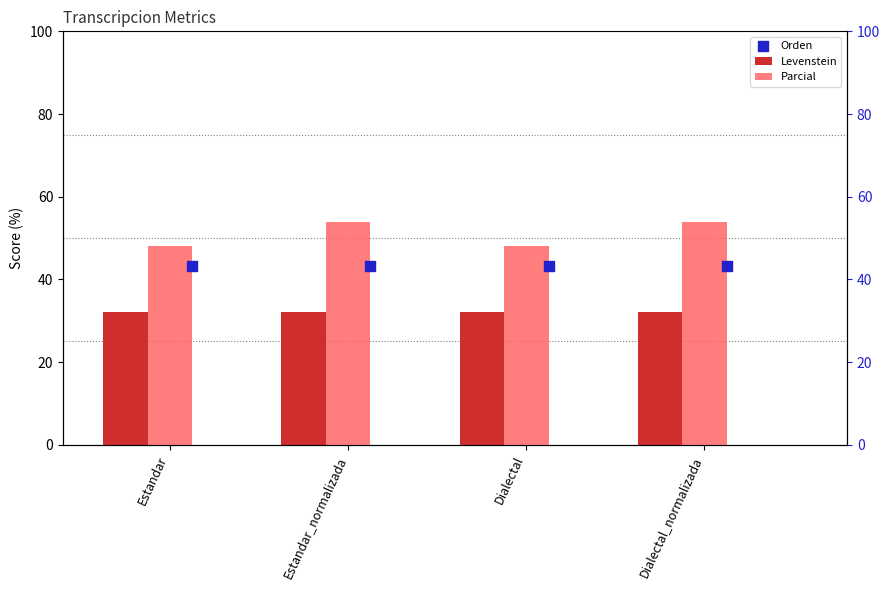

Which series reaches the minimum Y coordinate?

Levenstein